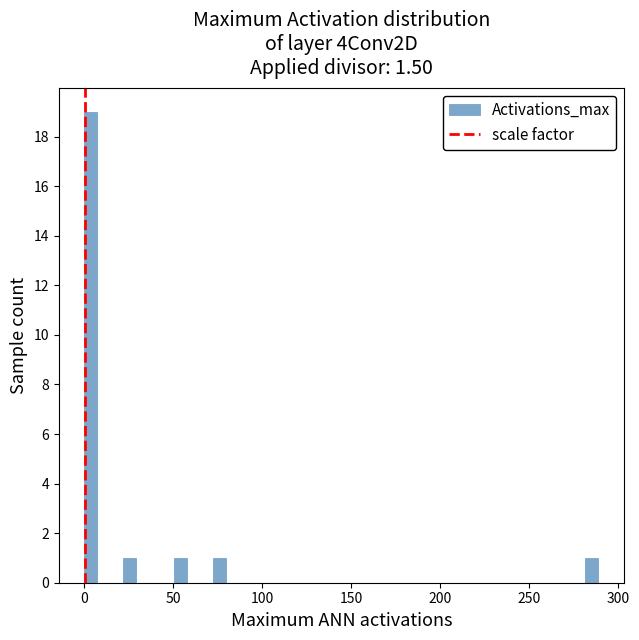

Around what value on the x-axis is the tallest bar? Give the approximate position of its centre, as read against the axis.

5